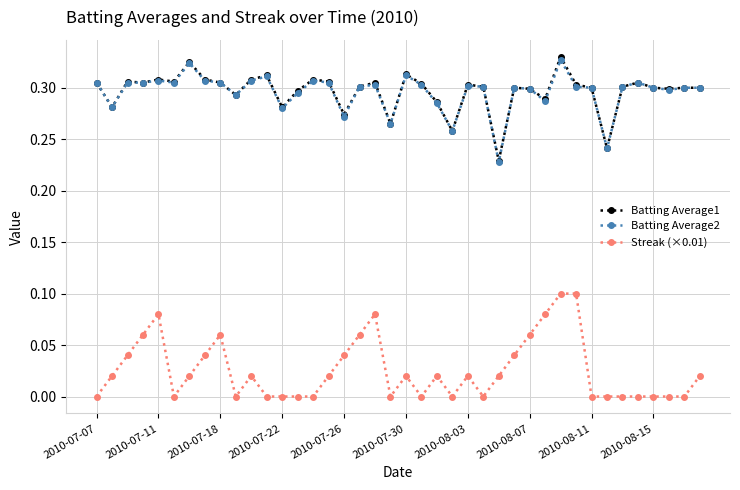

True or false: Streak (×0.01) and Batting Average1 cross at least once.

False